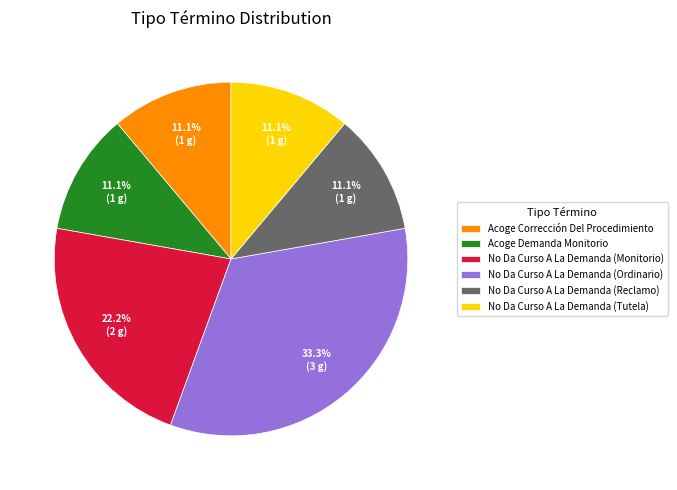

How many slices are in this pie chart?

6